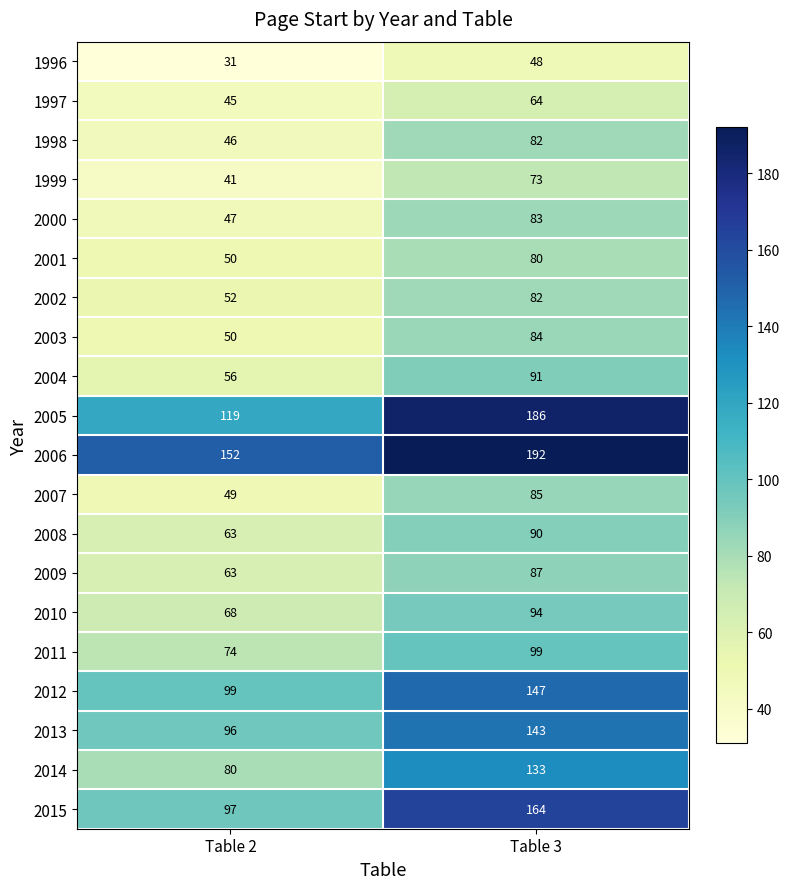

Is it true that 2001 equals 26 at Table 2?

False